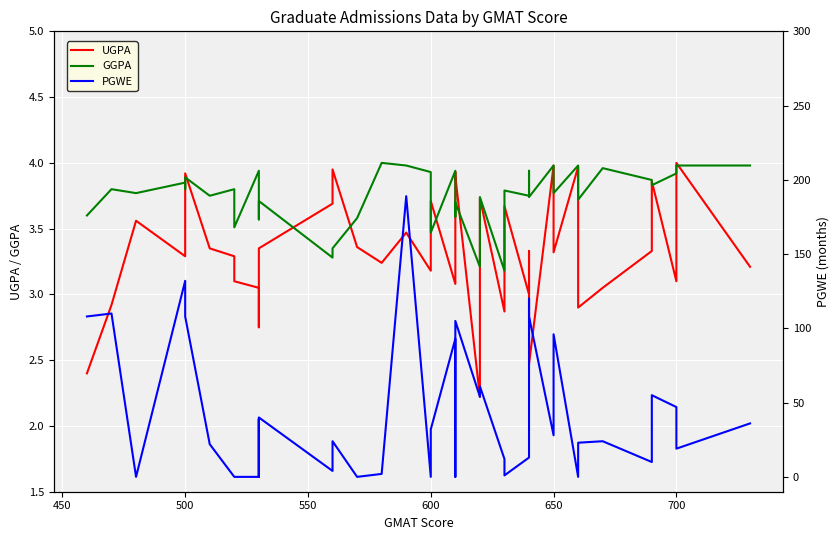

List the series in order of their peak value, lowest first.

UGPA, GGPA, PGWE